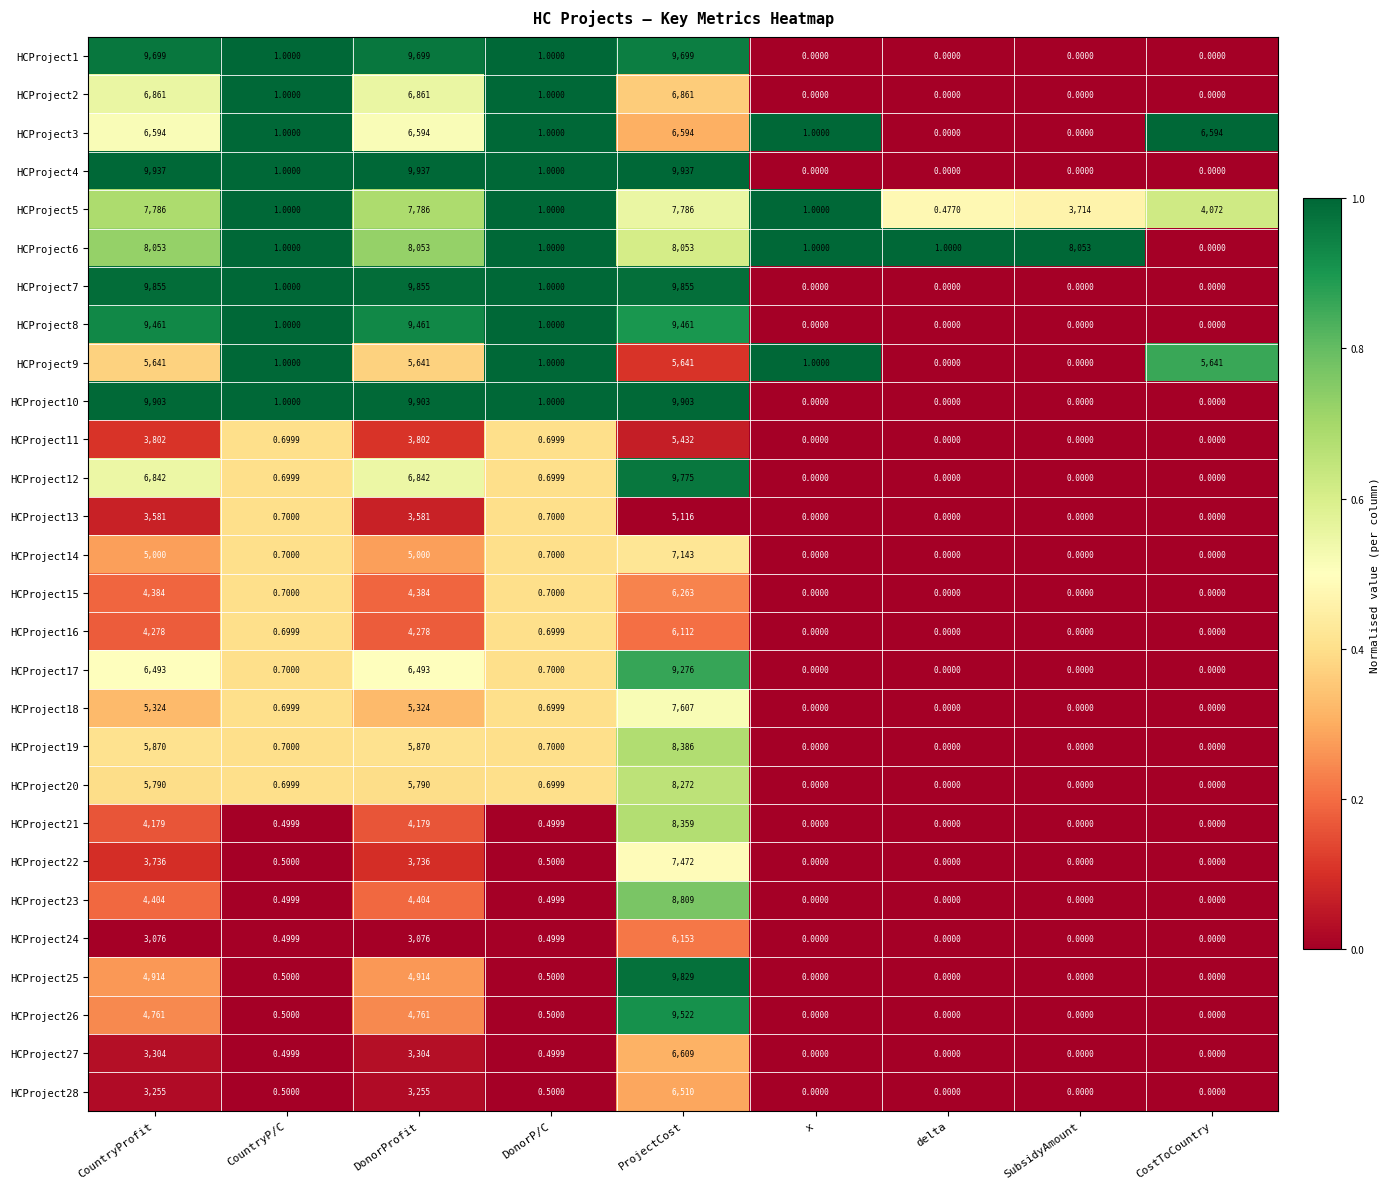

At which category is the sum across all series the highest?

ProjectCost